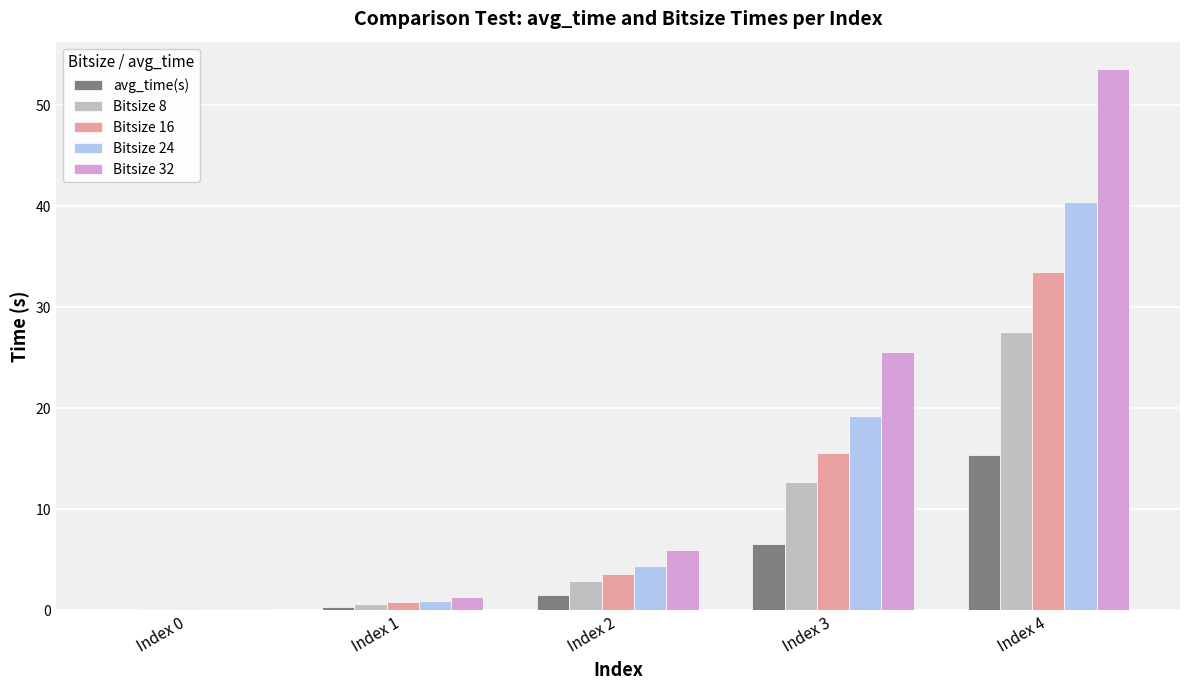

True or false: Bitsize 16 has a value of 27.1 at Index 3.

False